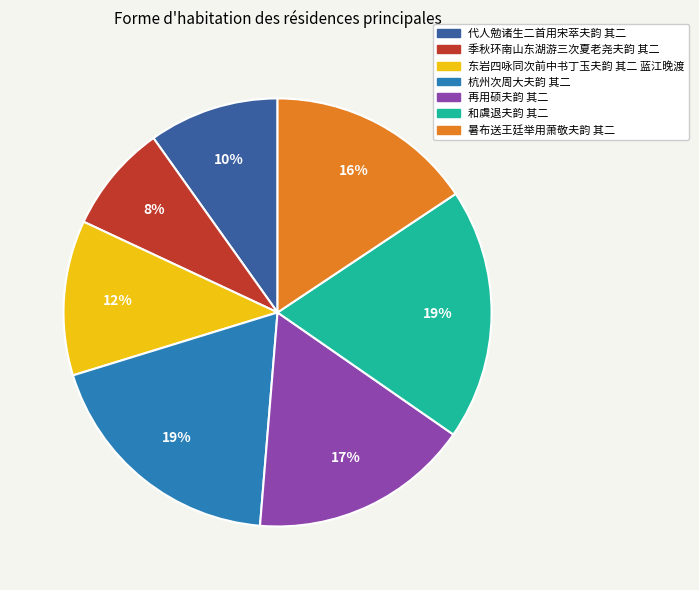

To the nearest percent, what is the combined percentage of 杭州次周大夫韵 其二 and 季秋环南山东湖游三次夏老尧夫韵 其二?

27%